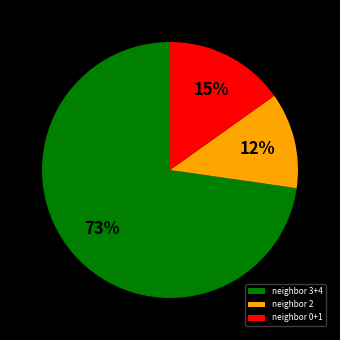

Rank the categories by value from lowest to highest.

neighbor 2, neighbor 0+1, neighbor 3+4